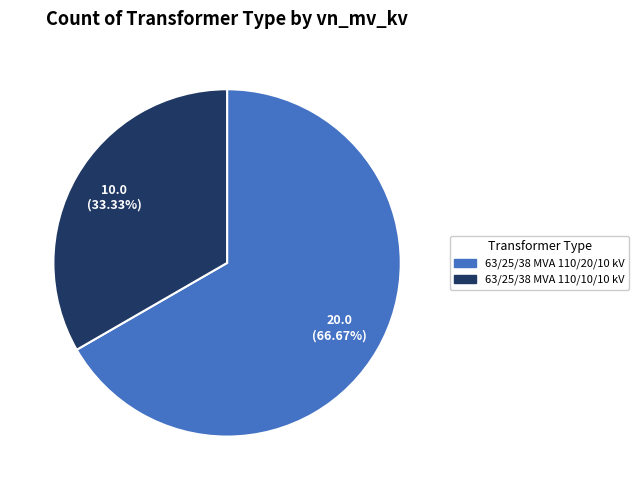

Which slice is the largest?

63/25/38 MVA 110/20/10 kV